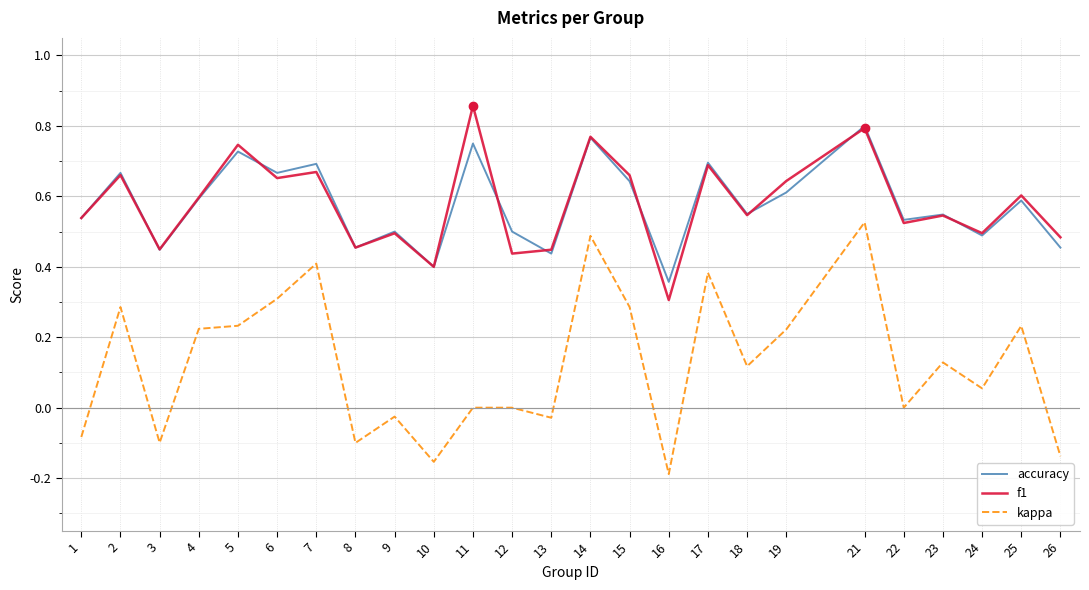

At how many categories does at least one series exceed 0?

25